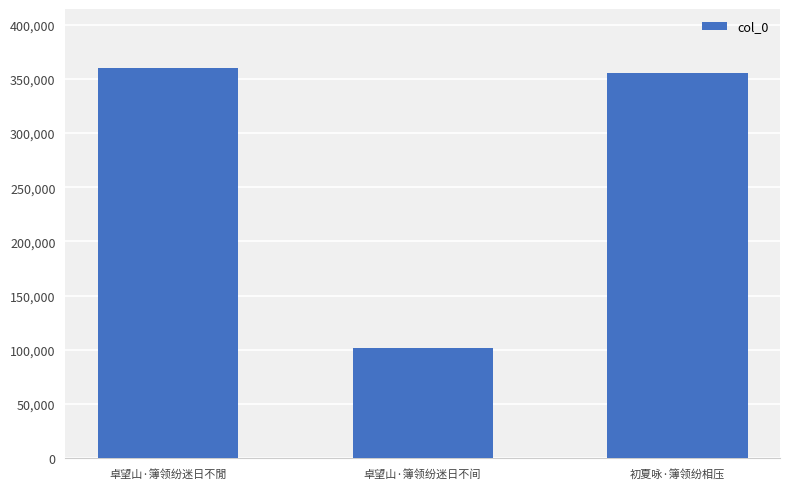

What is the label of the 3rd bar from the right?

卓望山·簿领纷迷日不閒